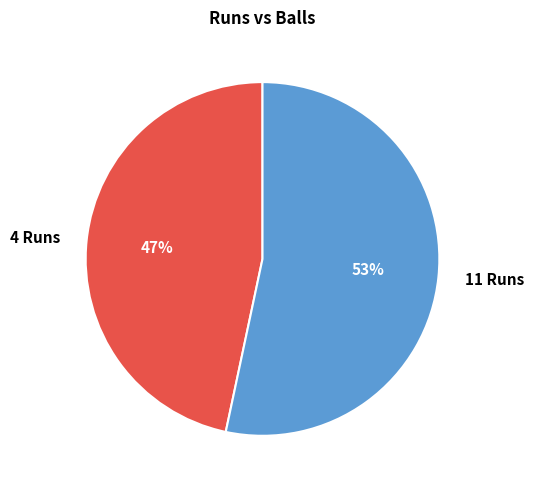

To the nearest percent, what is the combined percentage of 11 Runs and 4 Runs?

100%